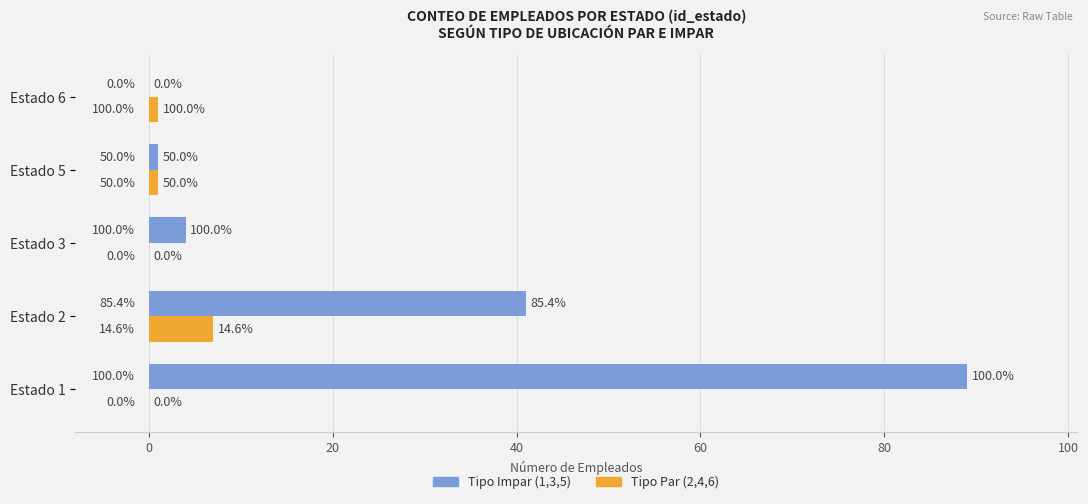

How many distinct data groups are displayed?

2